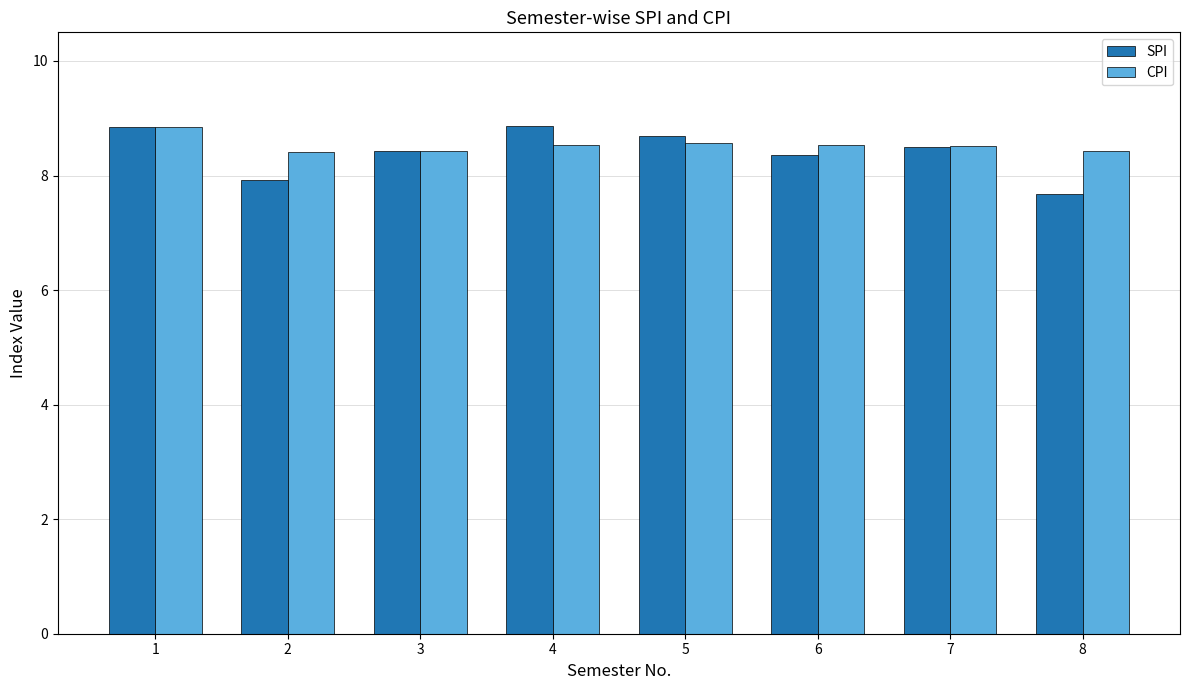

What is the minimum value for SPI?

7.7